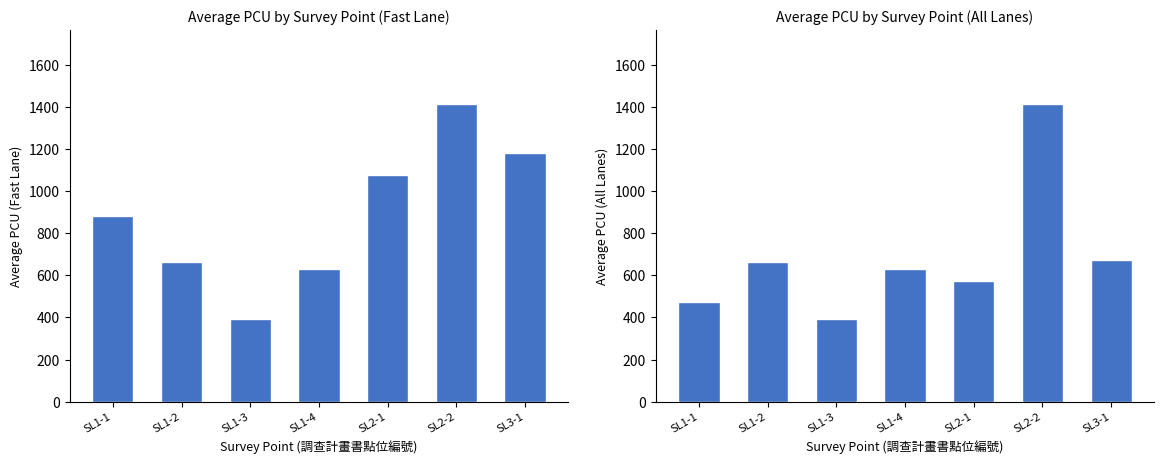

What is the minimum value shown in the chart?

391.1